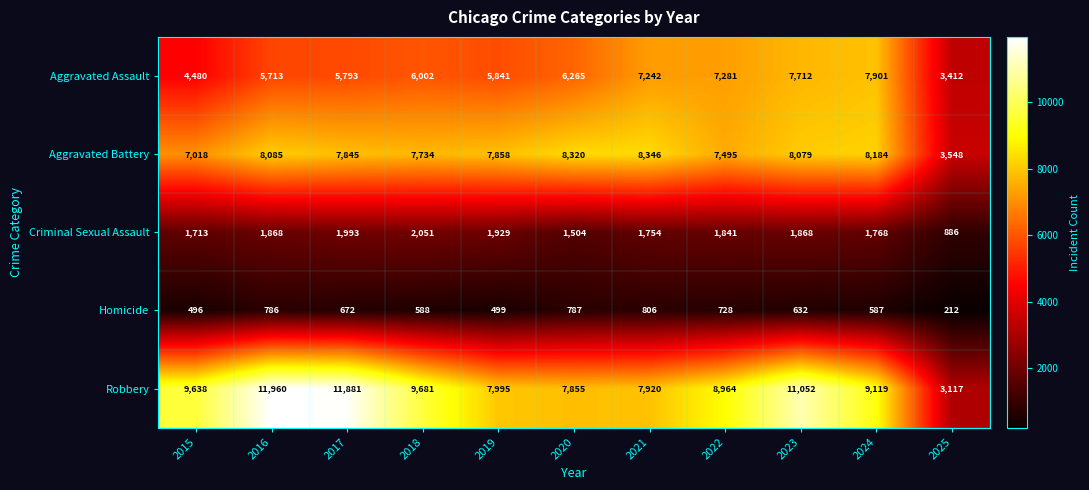

The value of Robbery at 2025 is 3117. True or false?

True